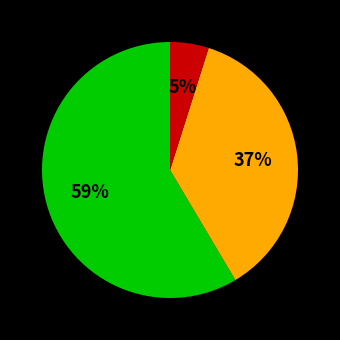

Is there a majority slice in this chart?

Yes